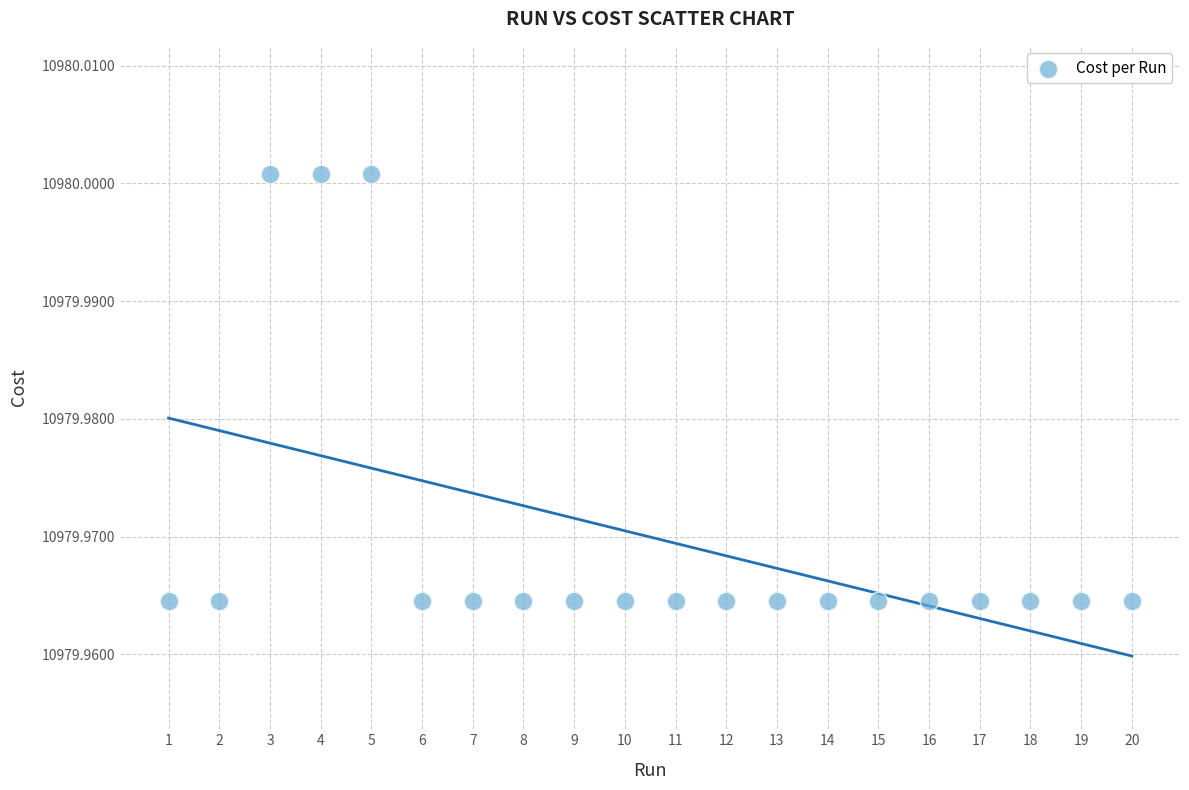

What is the range of X values (max minus min)?

19.0